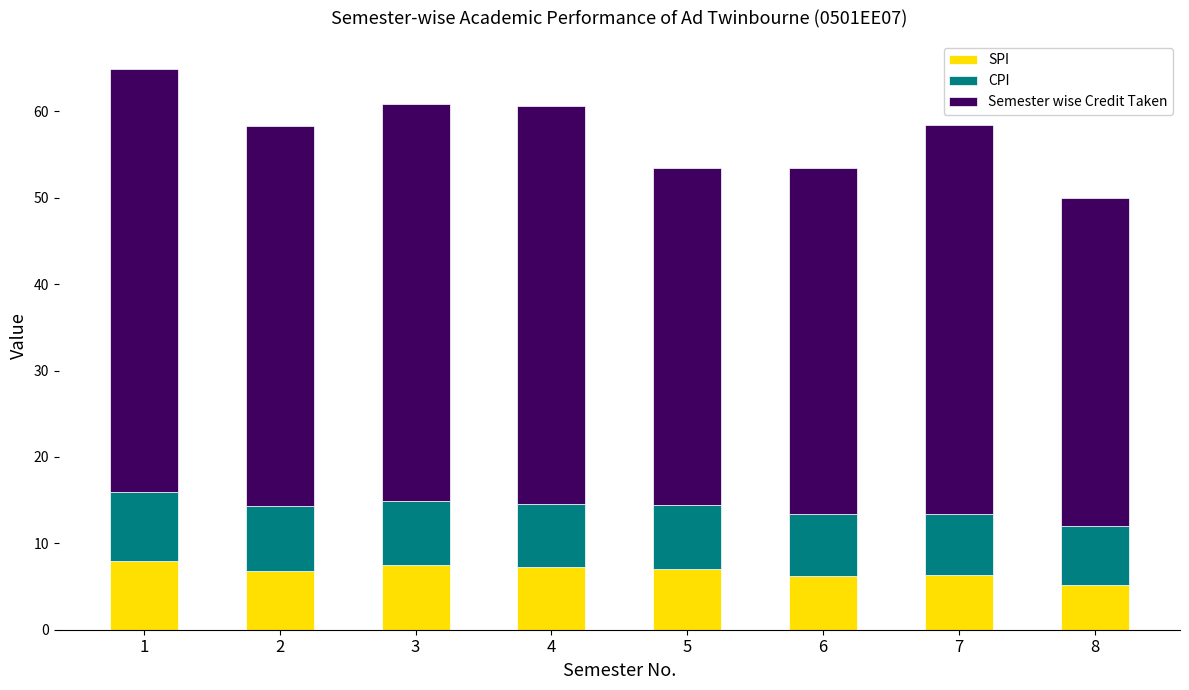

What is the sum of the SPI values at 7 and 3?

13.8